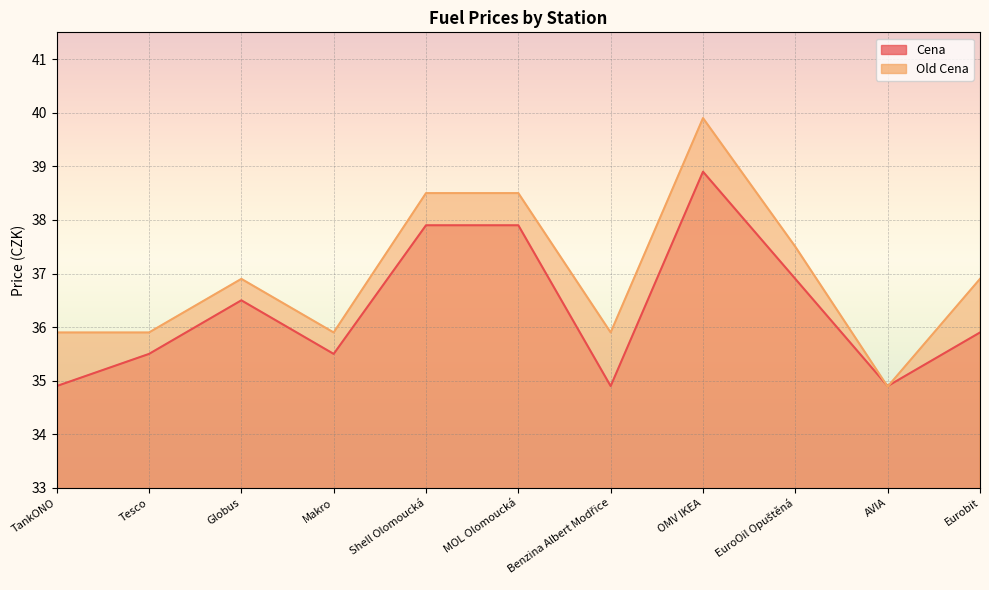

List the series in order of their overall mean, lowest first.

Cena, Old Cena